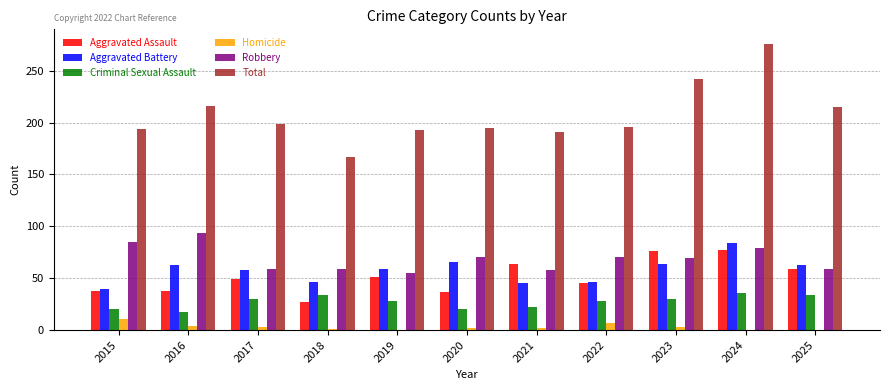

Count the number of data series in this chart.

6